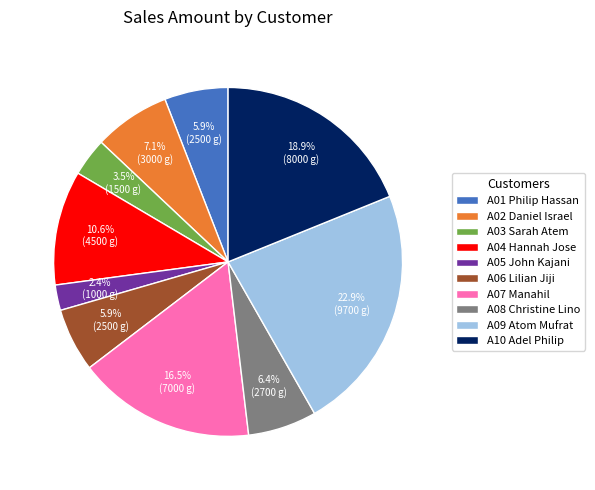

Which slice is the largest?

A09 Atom Mufrat